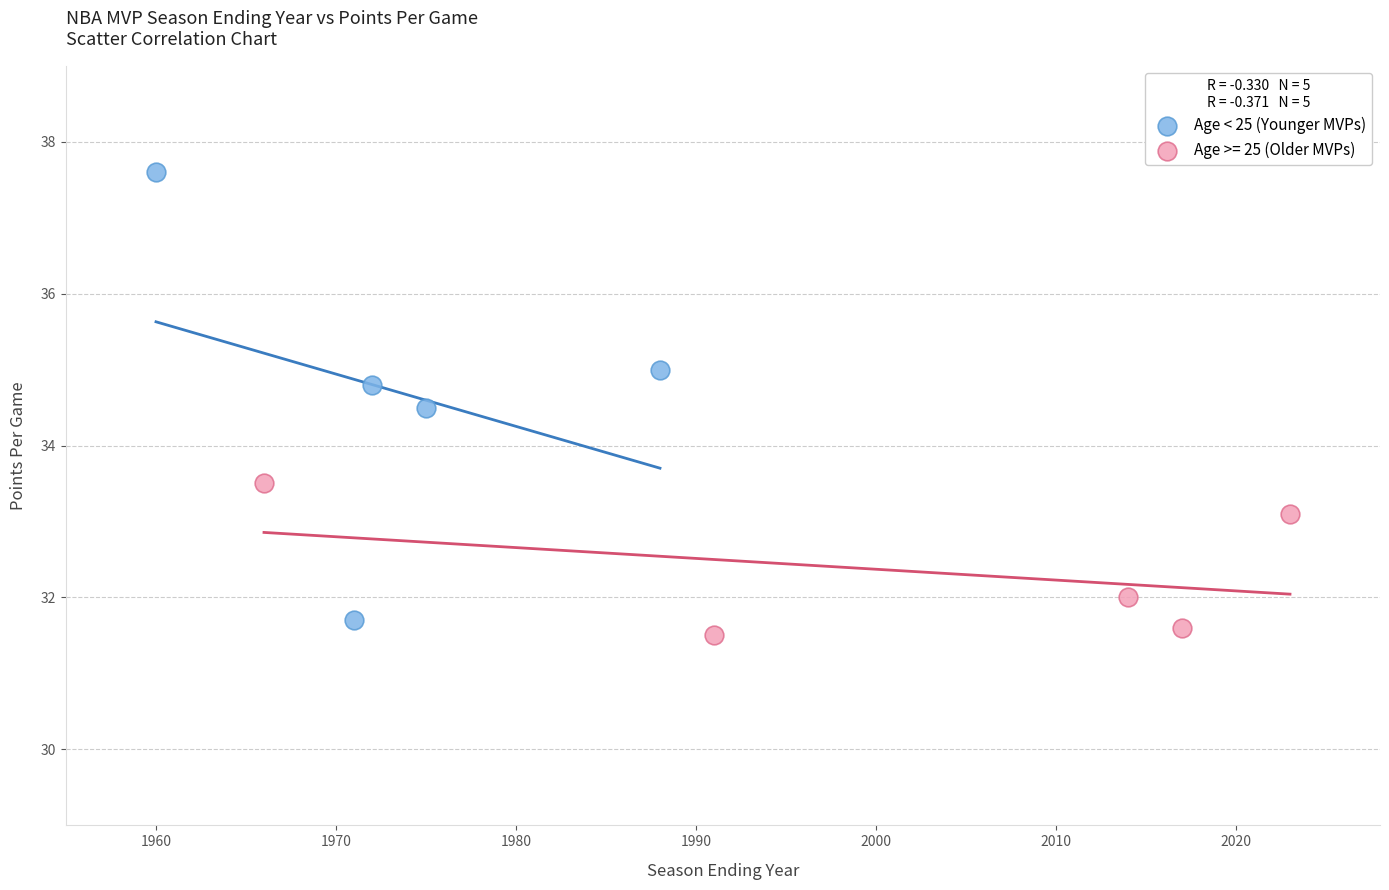

Which series contains the highest Y value?

Age < 25 (Younger MVPs)